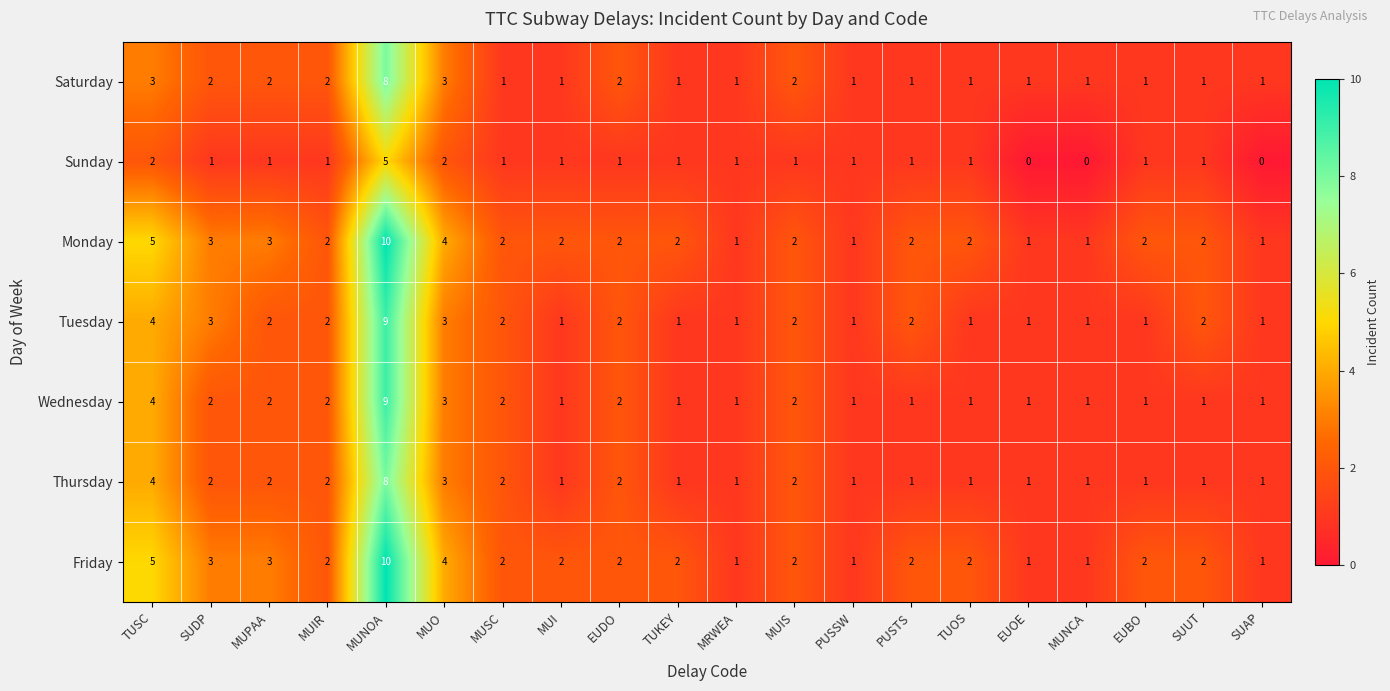

What is the spread (max minus min) of values at TUSC?

3